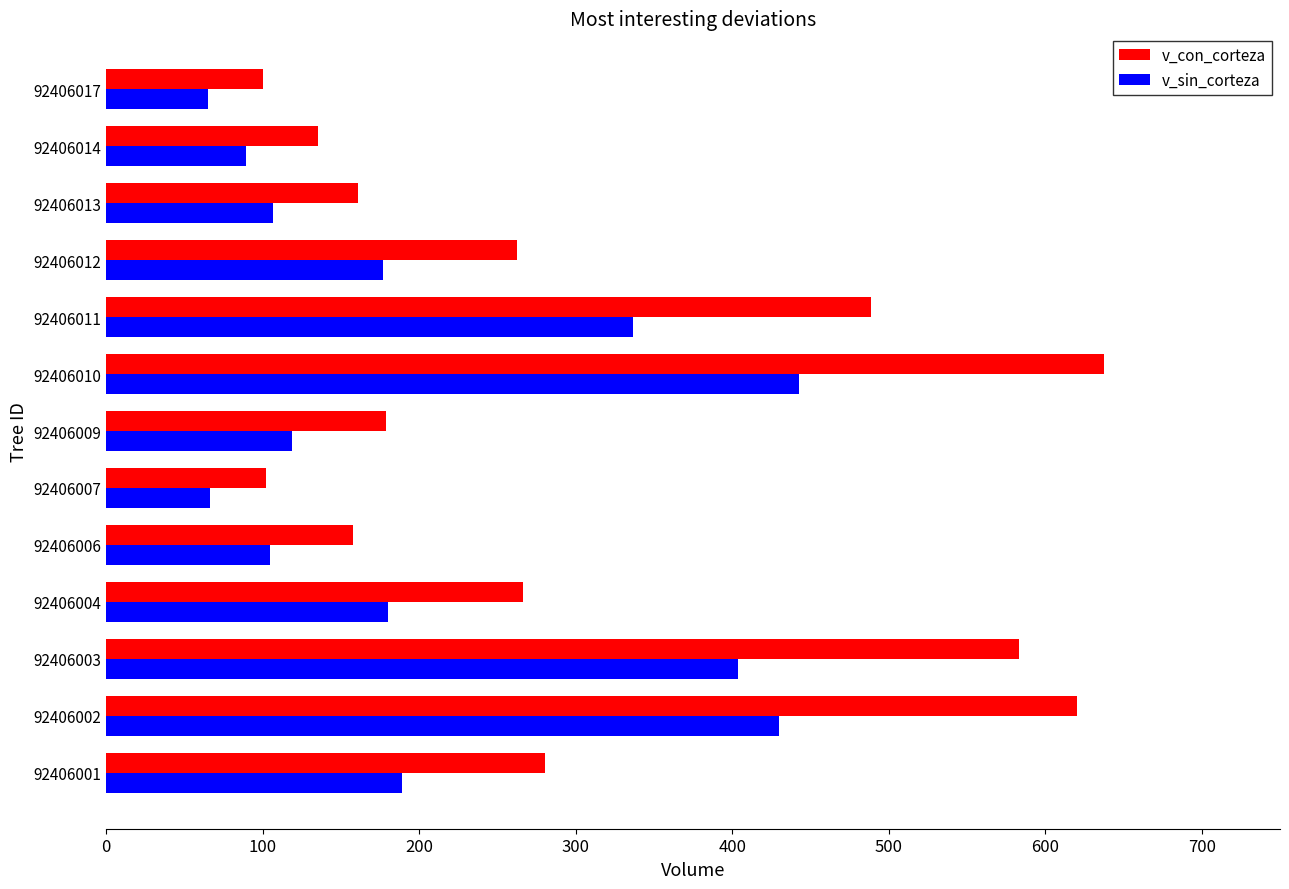

Rank the series at 92406013 from highest to lowest value.

v_con_corteza, v_sin_corteza